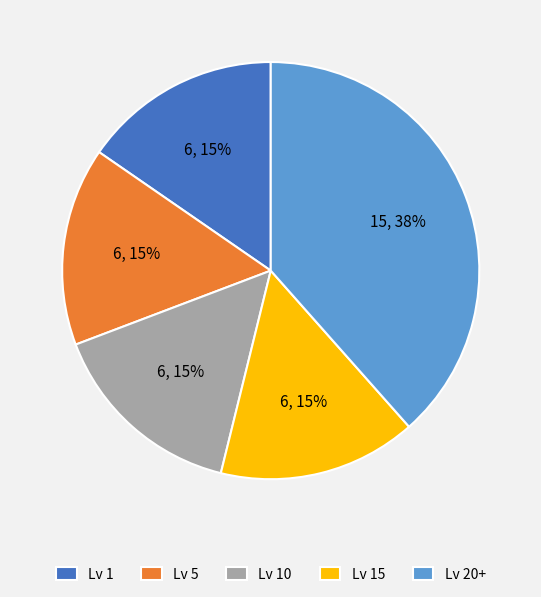

To the nearest percent, what is the combined percentage of Lv 20+ and Lv 15?

54%